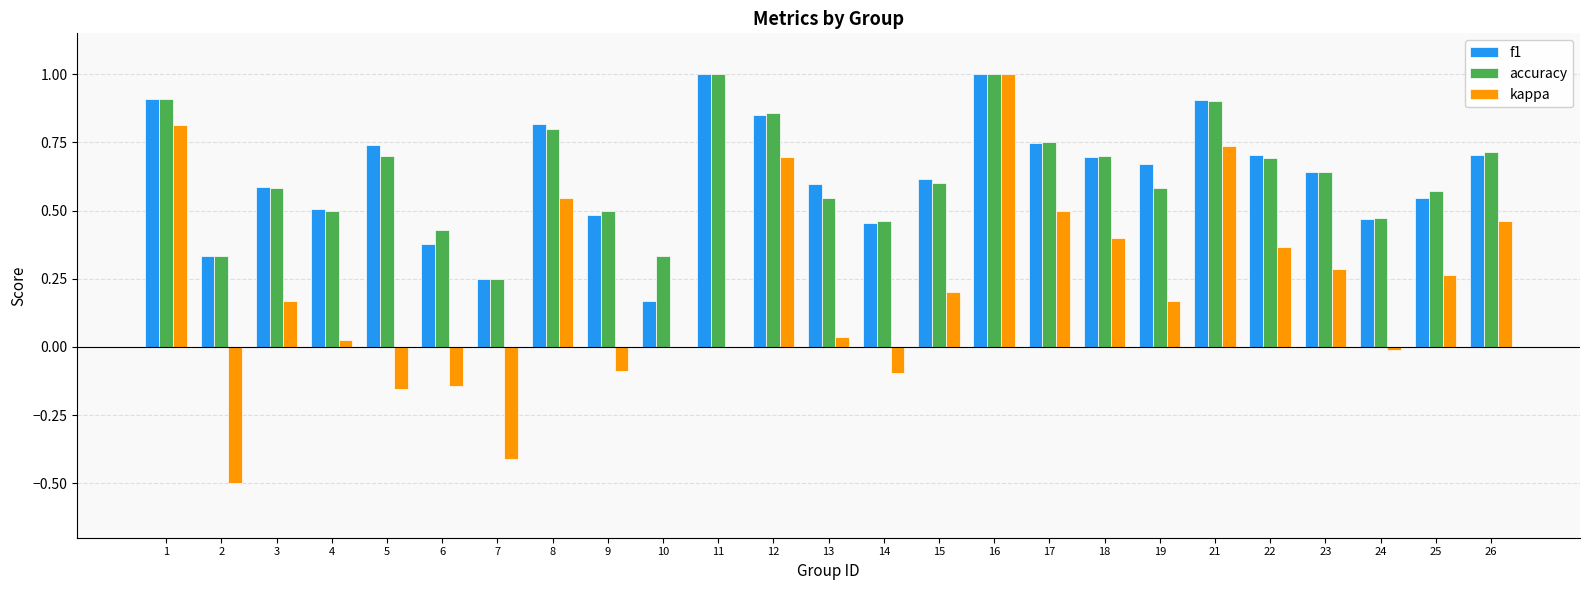

Between 13 and 16, which series saw the biggest shift?

kappa